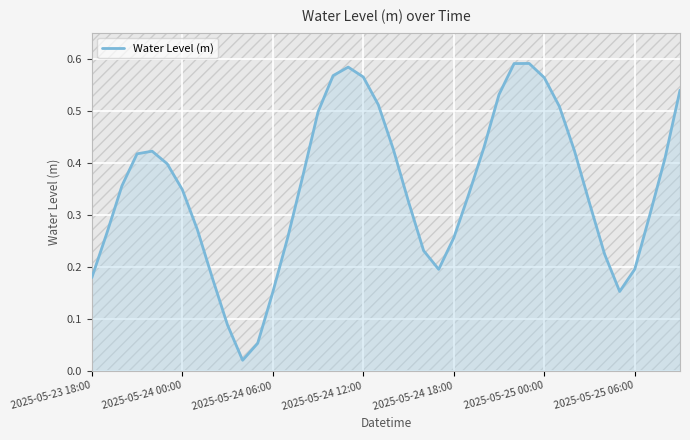

What is the value of the 37th point from the left?

0.2